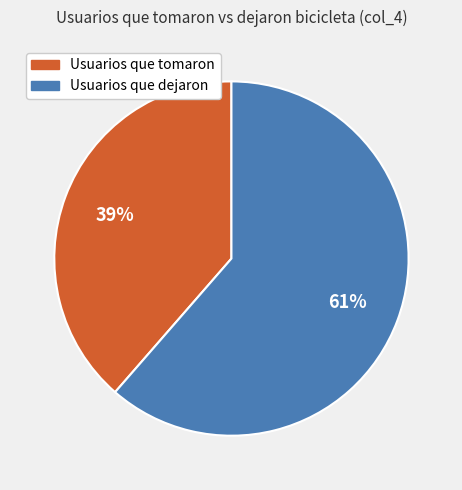

To the nearest percent, what is the average slice percentage?

50%